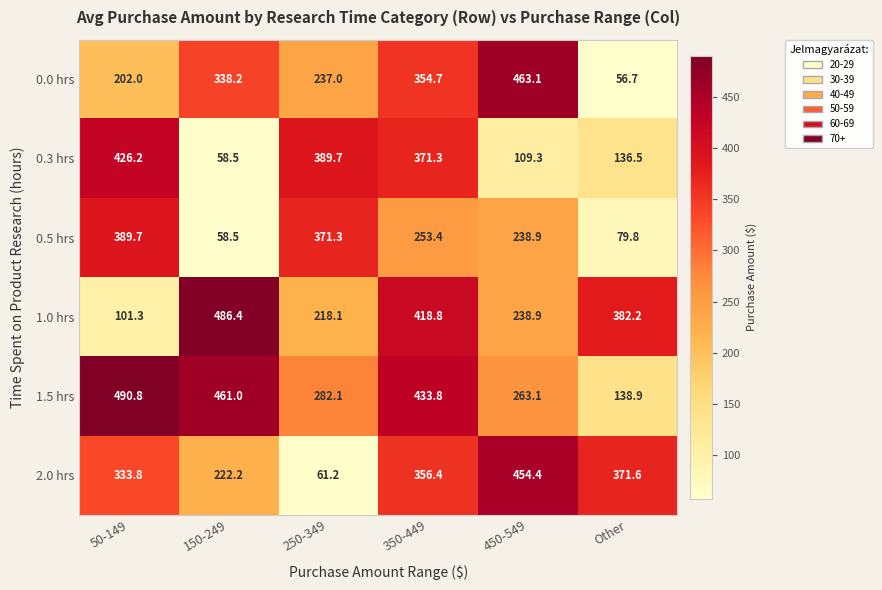

At how many categories does at least one series exceed 142?

6